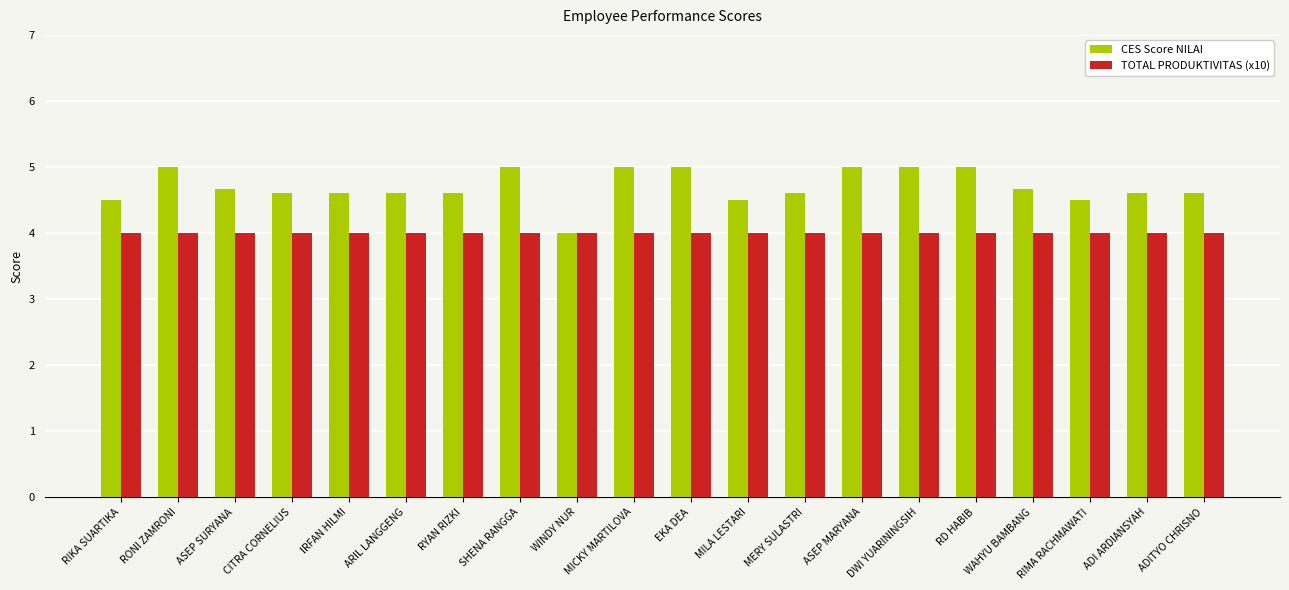

What value does the CES Score NILAI series have at ASEP MARYANA?

5.0